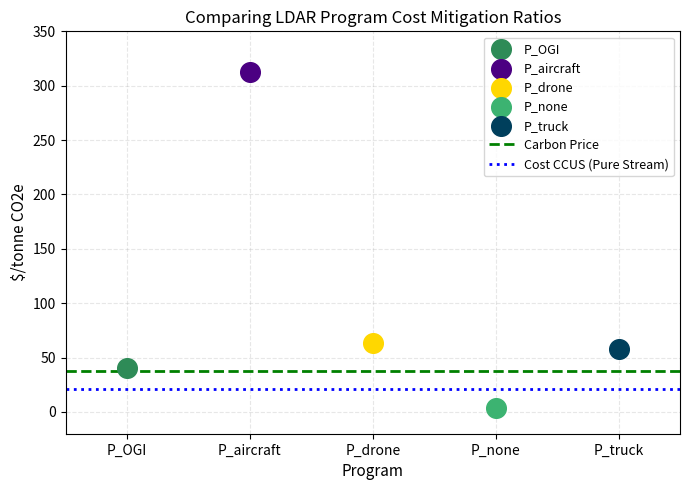

Which series contains the lowest Y value?

P_none